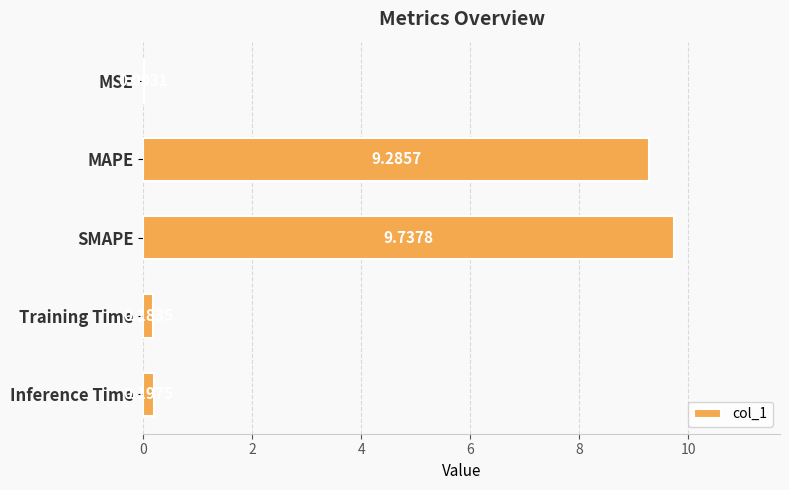

What is the change in value from MAPE to Training Time?

-9.1